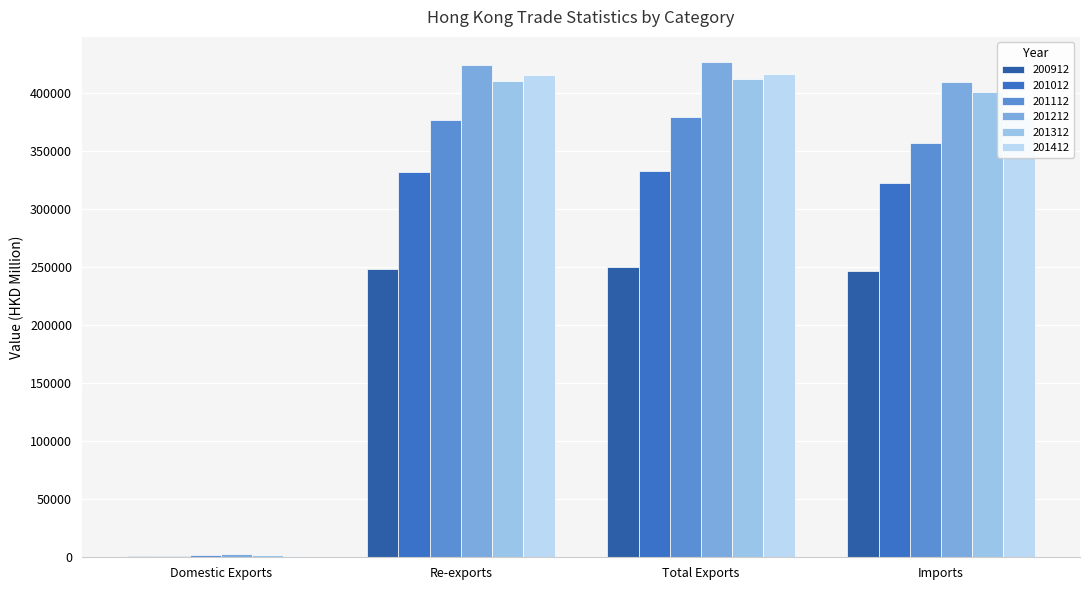

What is the average value of the 201112 series?

278843.3